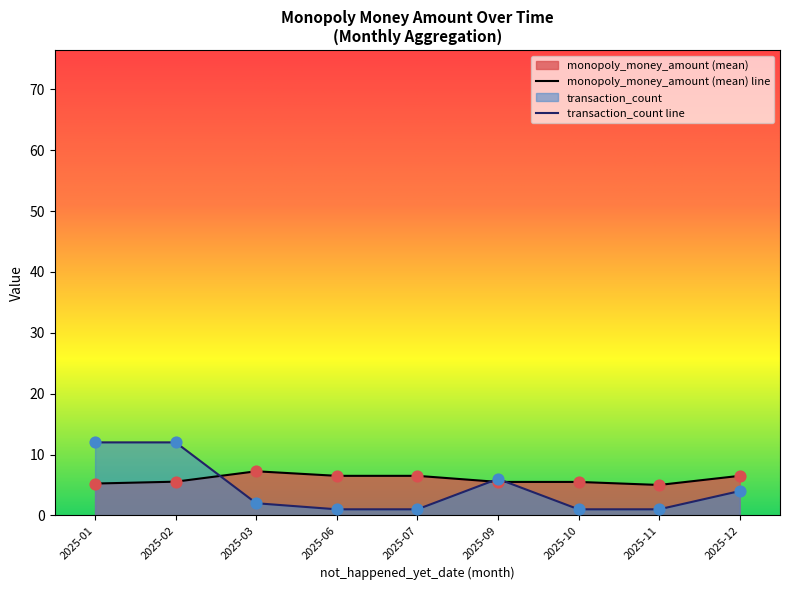

Which series has the largest range (max minus min)?

transaction_count line